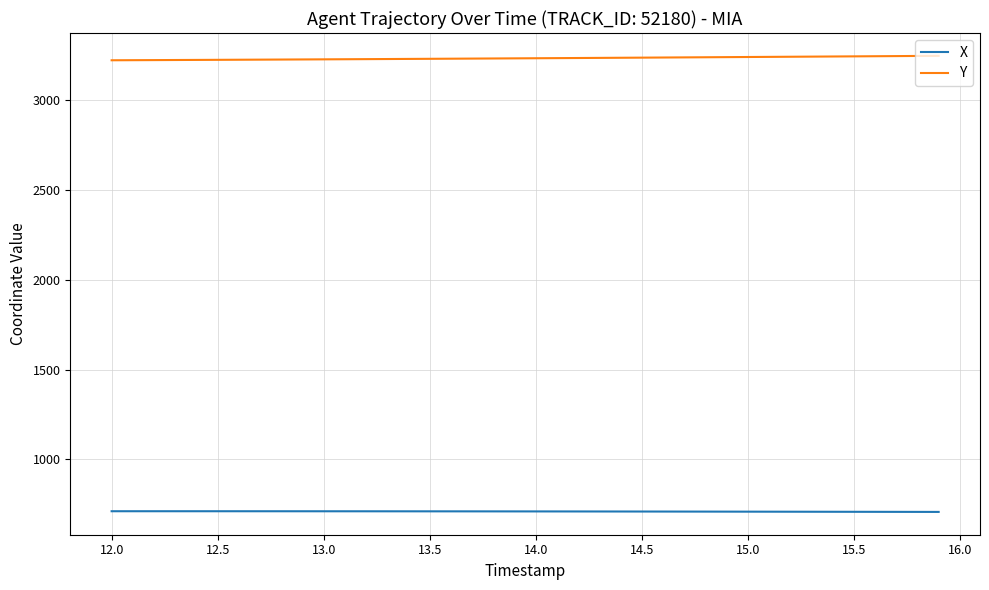

What is the difference between the maximum and minimum values in the X series?

3.8